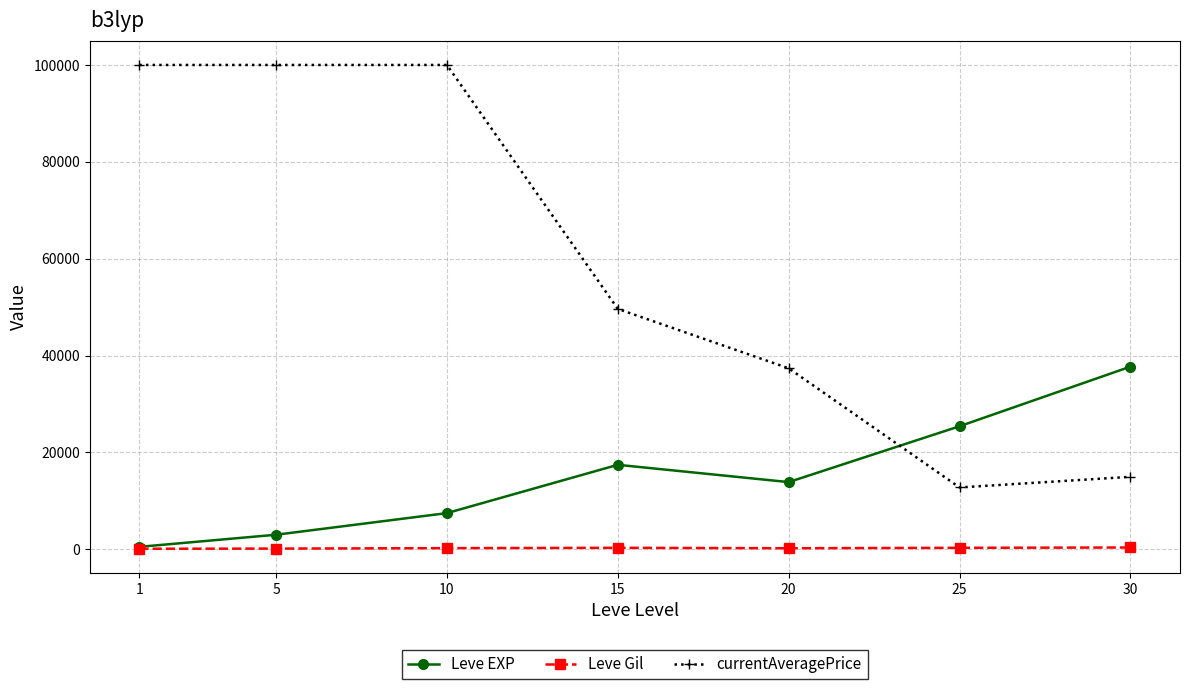

At which category is the sum across all series the highest?

10